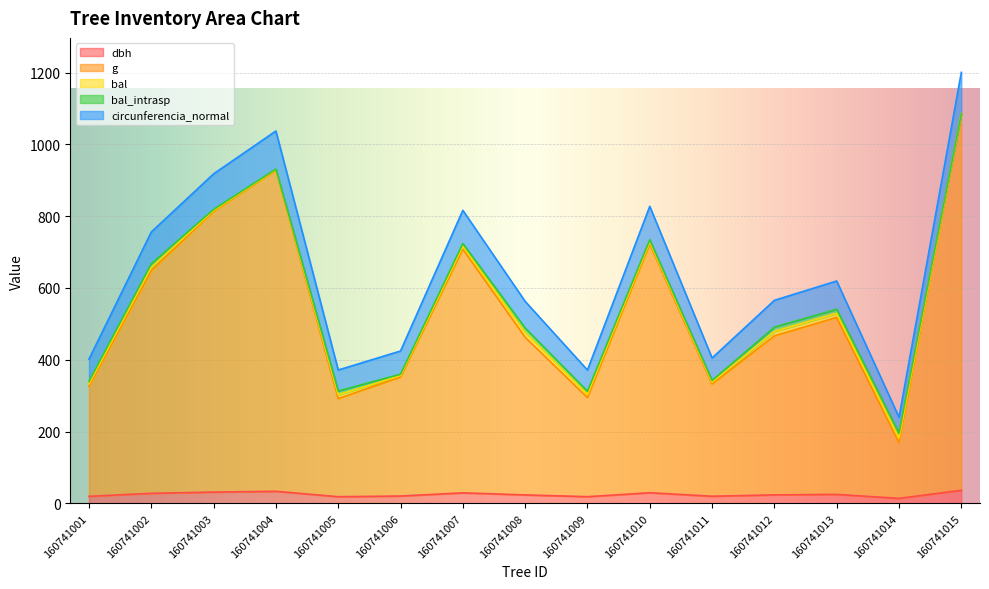

What is the value of the g point at the 15th from the left?

1085.8